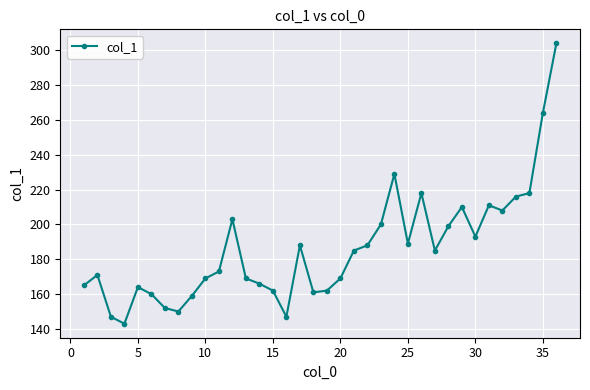

How many points are higher than both their immediate neighbors (excluding endpoints)?

8